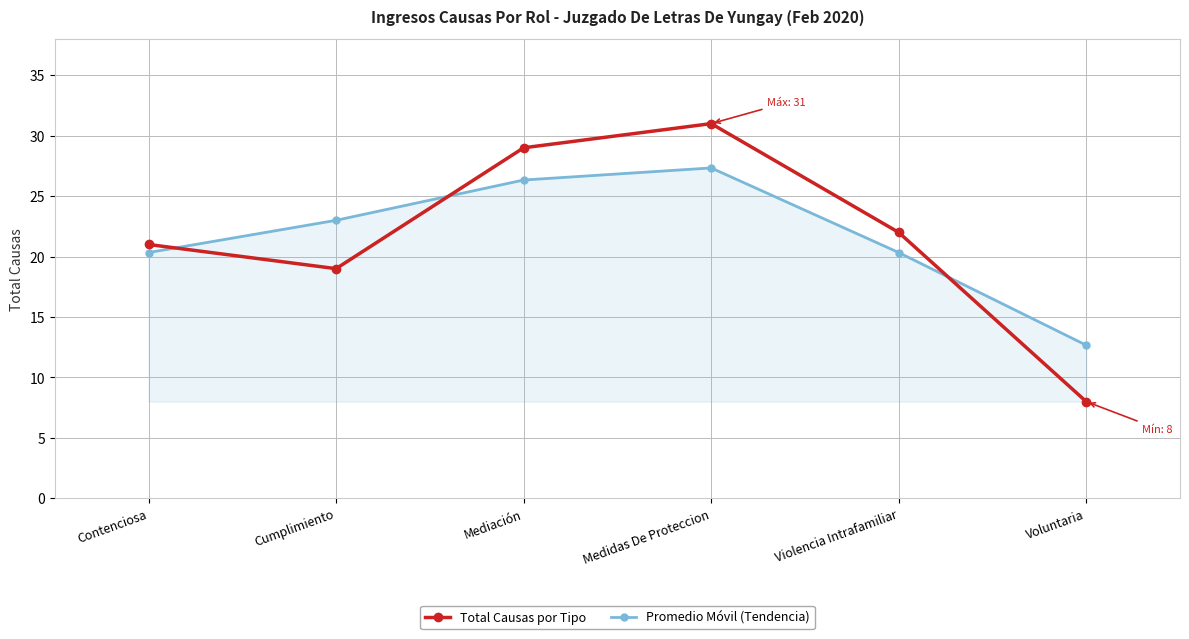

Between Mediación and Voluntaria, which series saw the biggest shift?

Total Causas por Tipo